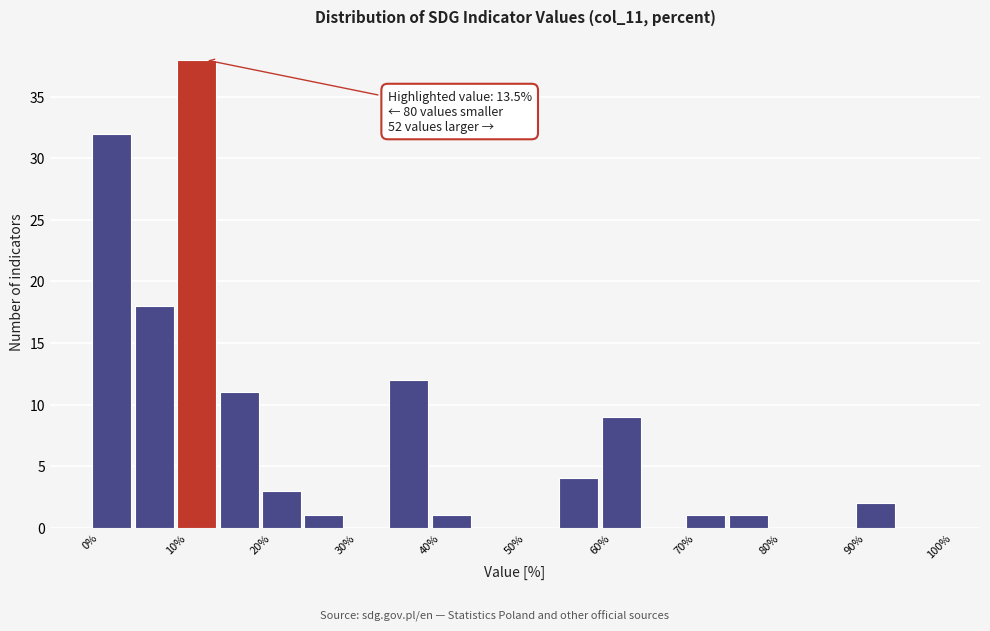

Over which range of the x-axis is the bar tallest?

10 to 15